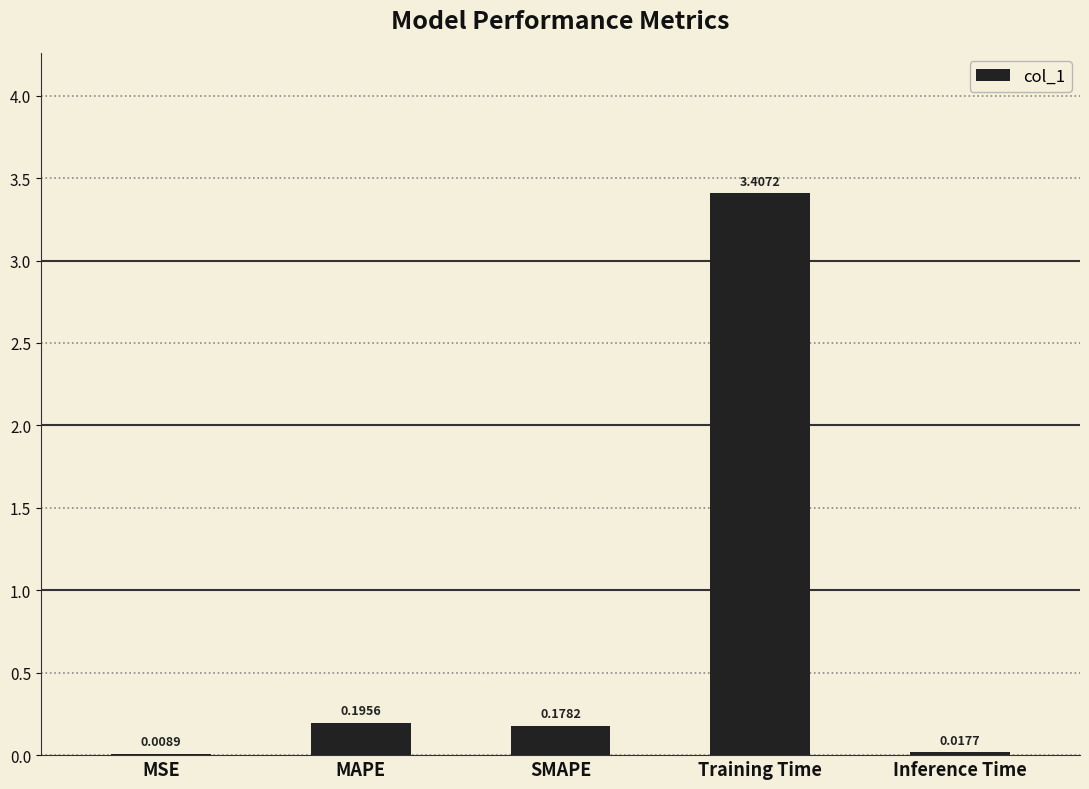

Does the chart contain stacked bars?

No